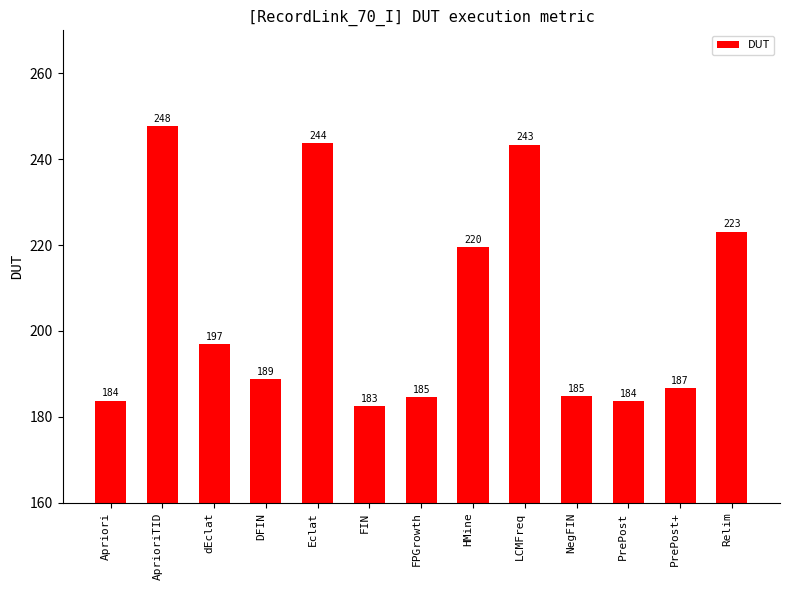

What is the difference between the maximum and minimum values?

65.1